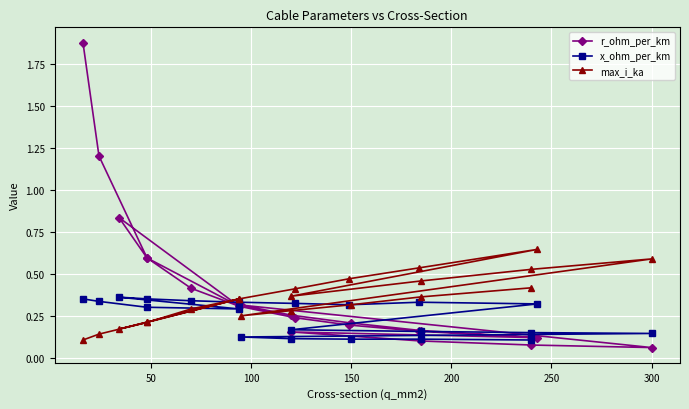

What is the sum of all x_ohm_per_km values?

5.1